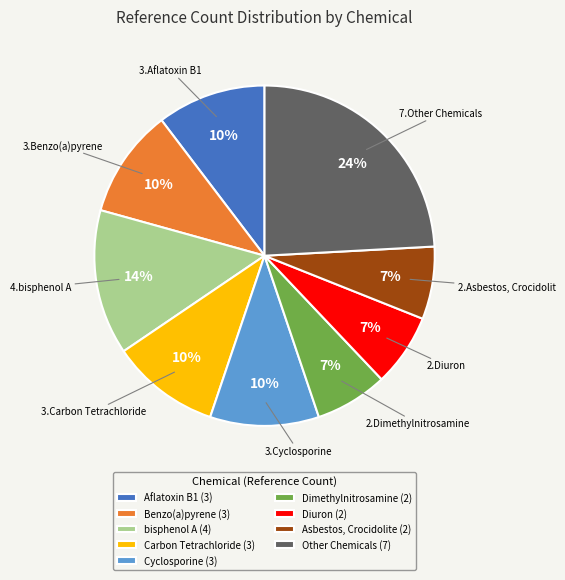

The Cyclosporine (3) slice represents 4% of the pie. True or false?

False